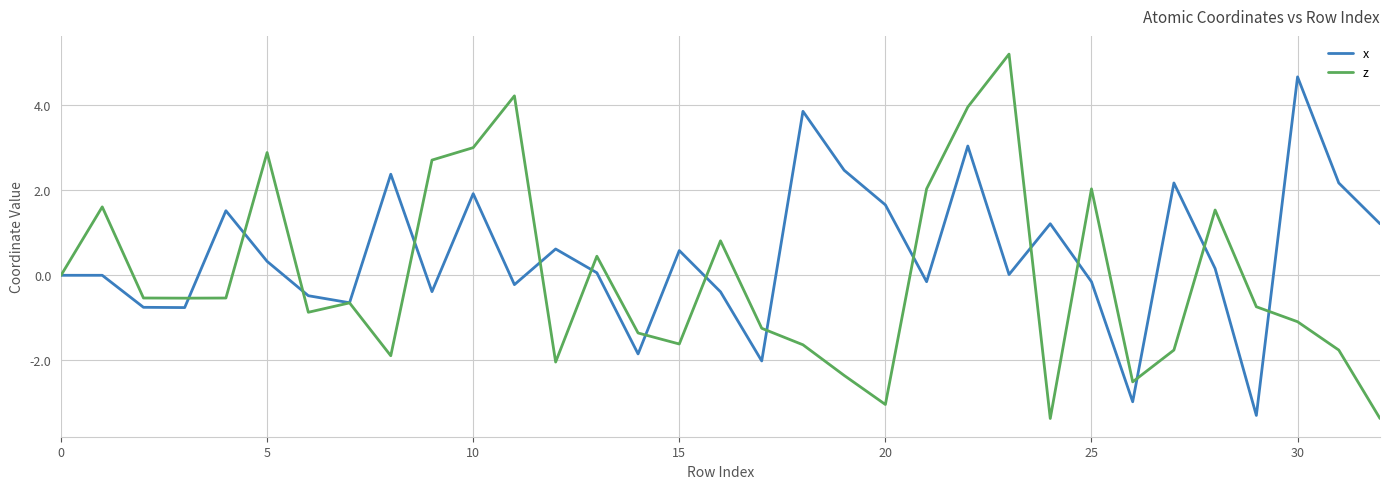

What is the highest value of the x series?

4.7